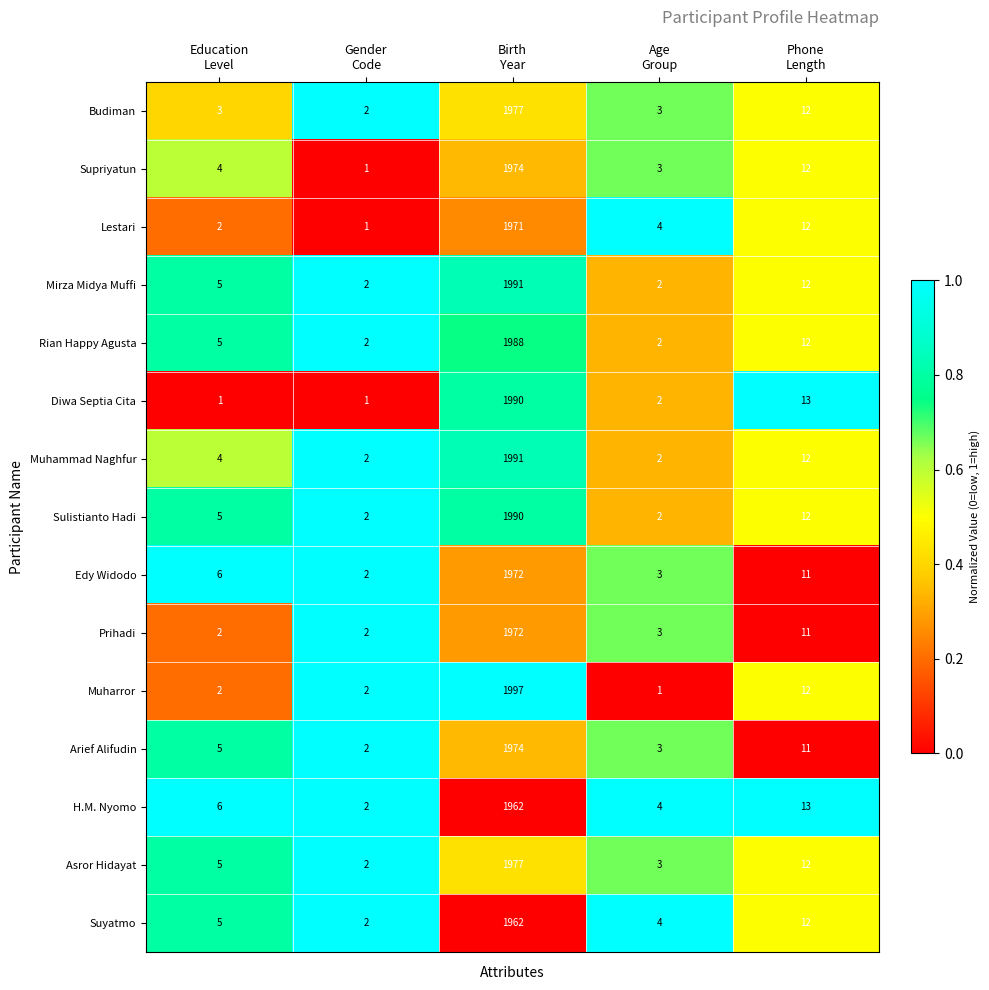

What is the sum of all Muhammad Naghfur values?

2011